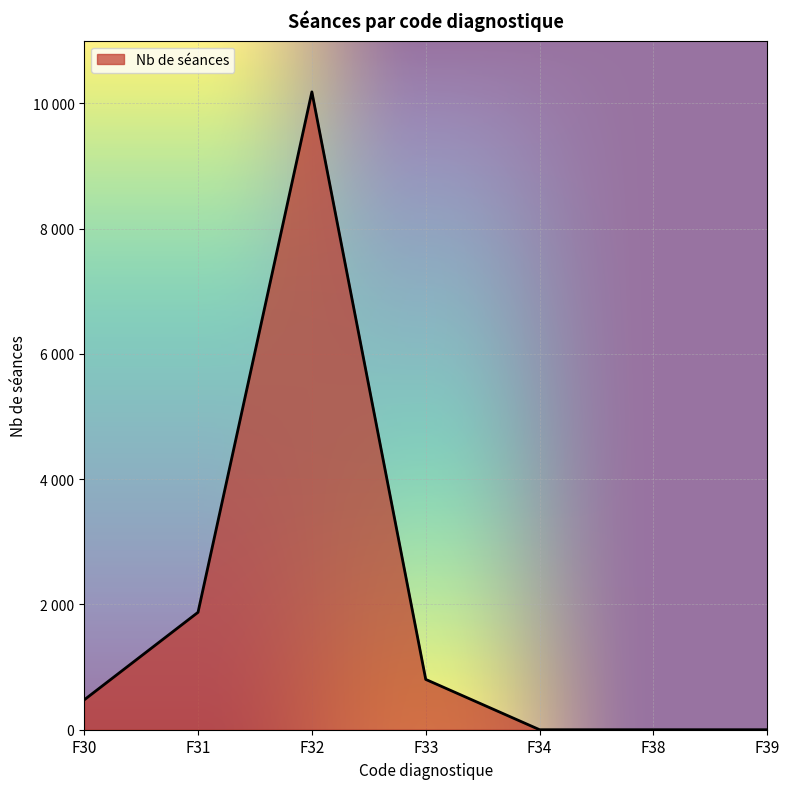

The value at F38 is -6779. True or false?

False